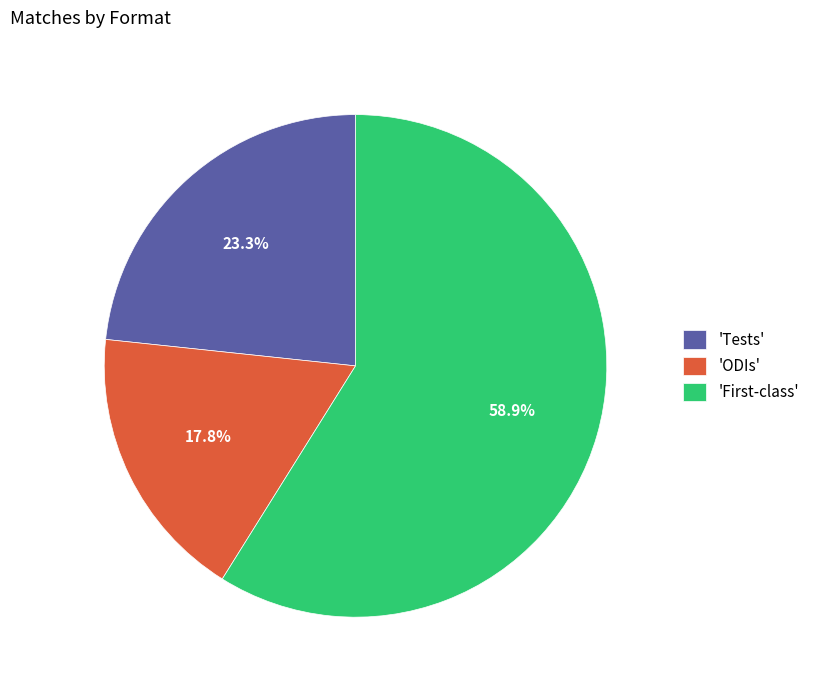

Is there any slice that represents more than half of the pie?

Yes